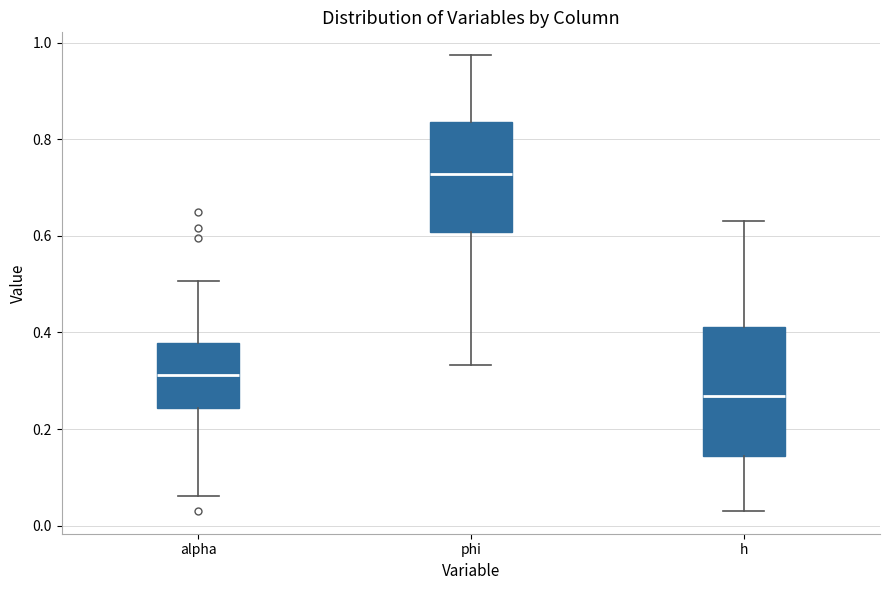

Reading left to right, read every box against the y-axis: the position of its median line, the range the box covers, and the ends of its whiskers. The values are not printed on the chart, so give them approximately, as read against the axis.

alpha: median 0.32, box 0.24 to 0.38, whiskers 0.06 to 0.50
phi: median 0.72, box 0.60 to 0.84, whiskers 0.34 to 0.98
h: median 0.26, box 0.14 to 0.42, whiskers 0.04 to 0.62